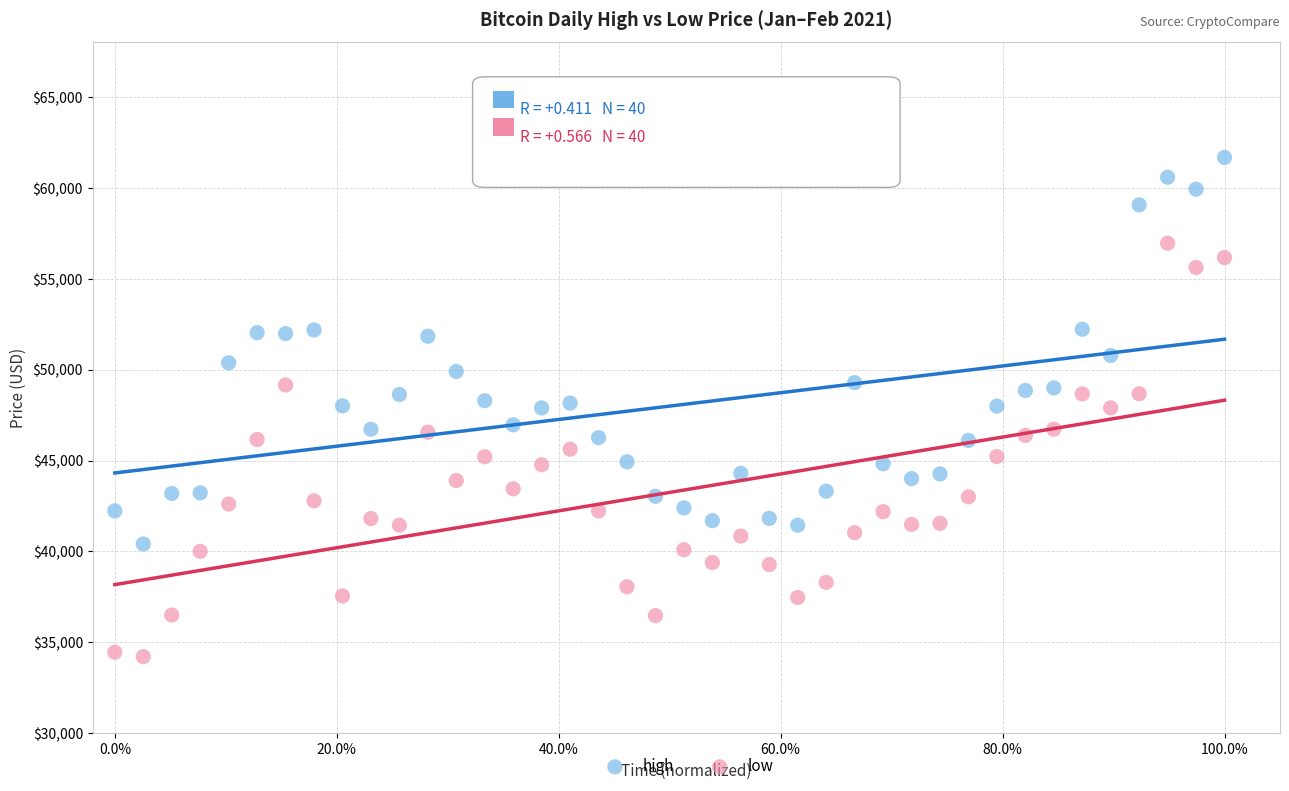

Which series has the largest Y range (max minus min)?

low